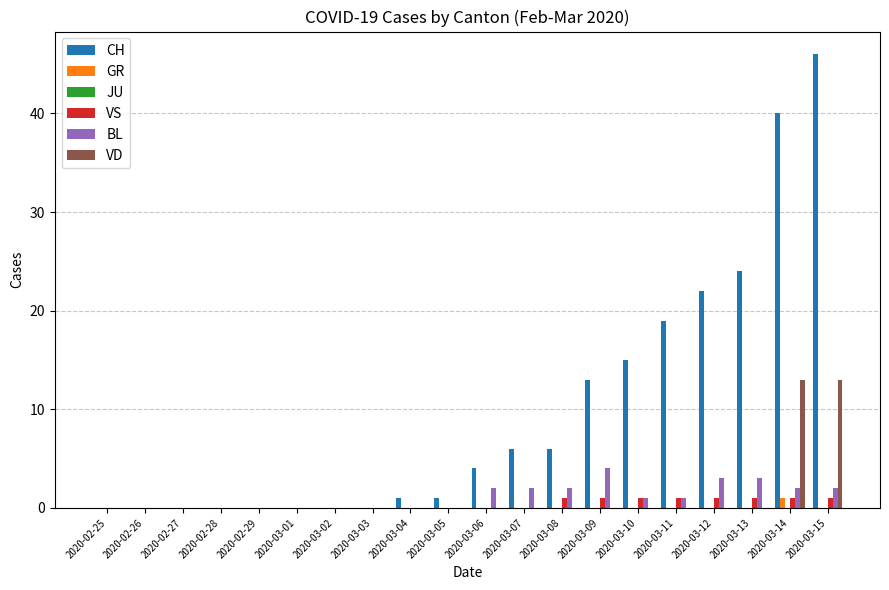

What is the sum of the CH values at 2020-02-25 and 2020-03-07?

6